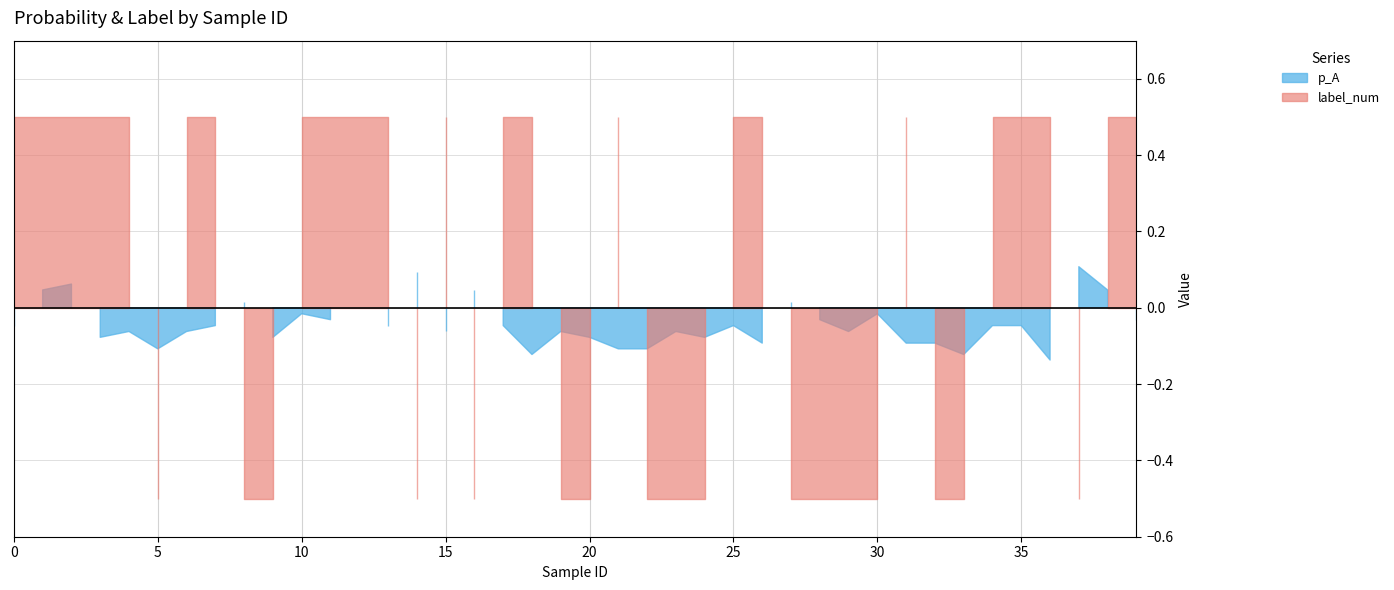

How many distinct data groups are displayed?

2